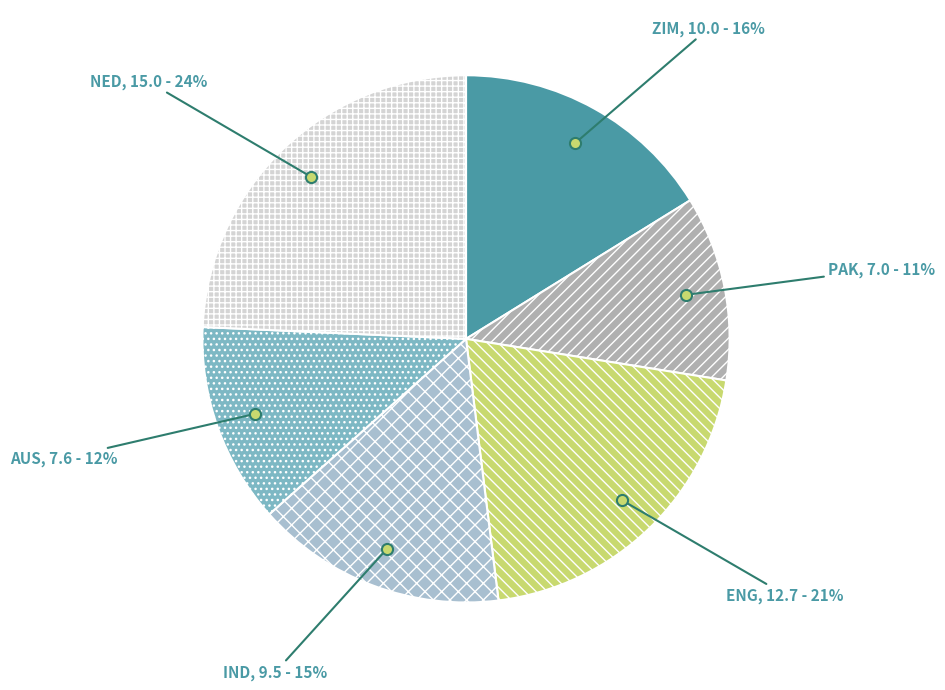

Does AUS represent more than half of the total?

No